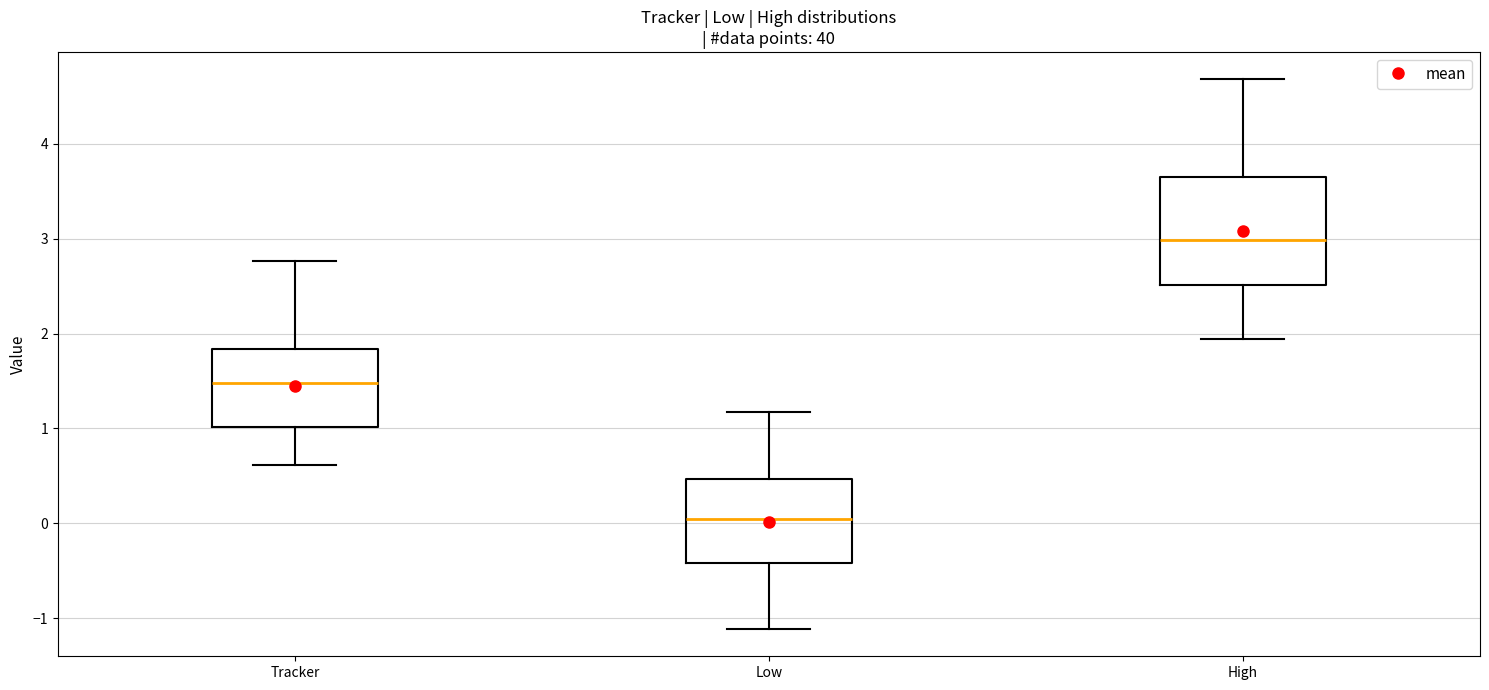

Where is the lower edge of the box for Tracker on the y-axis? The values are not printed on the chart, so give them approximately, as read against the axis.

1.0